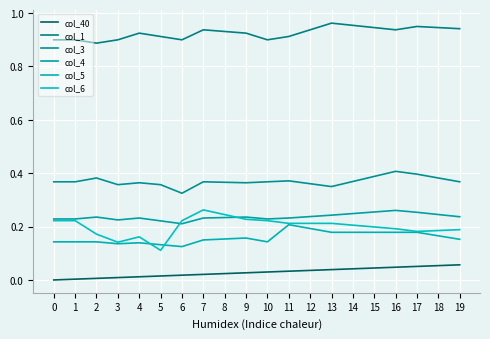

How many series are shown in this chart?

6